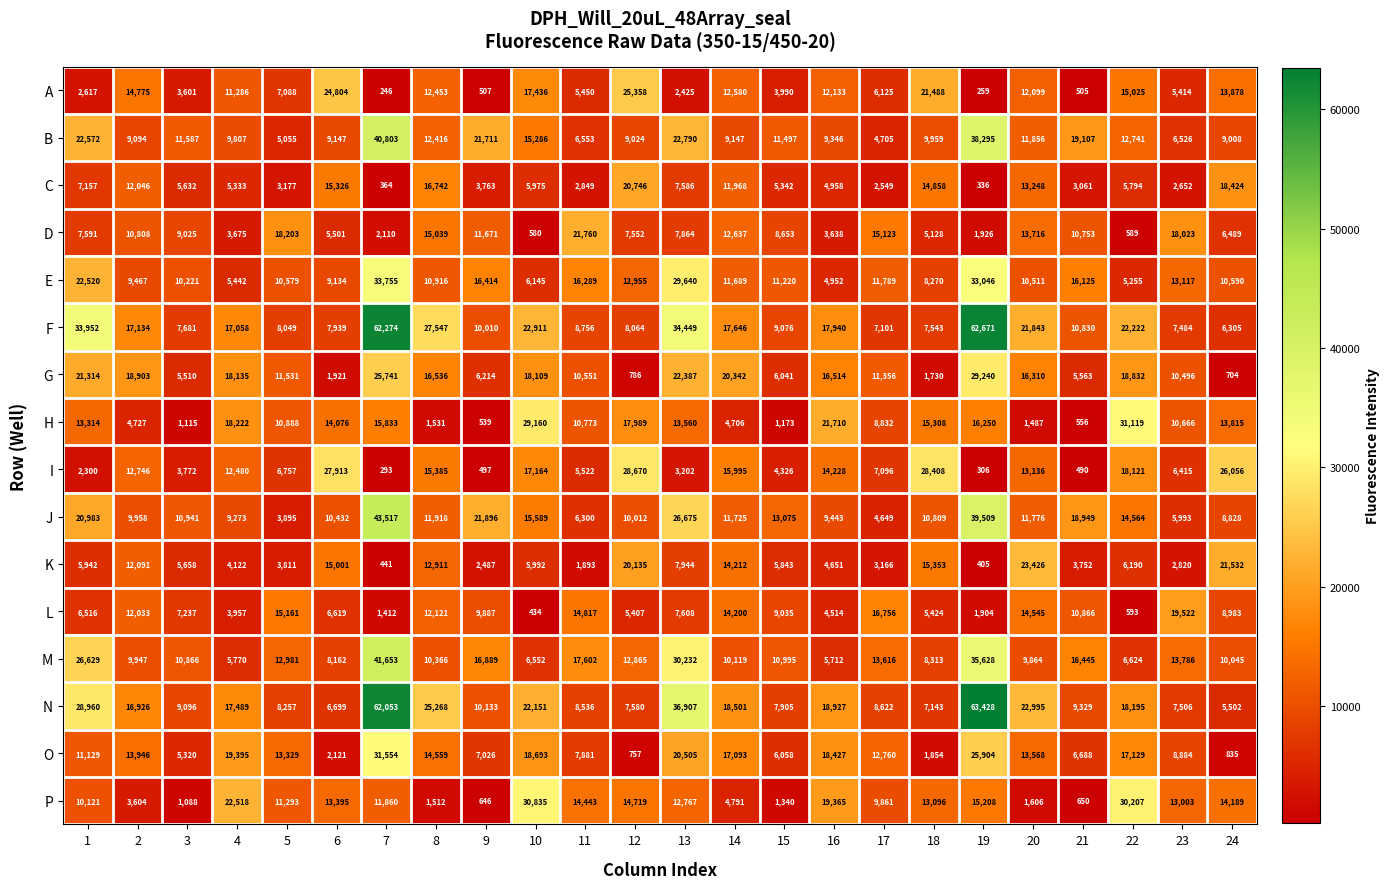

List the series in order of their peak value, lowest first.

L, C, D, K, A, I, G, P, H, O, E, B, M, J, F, N